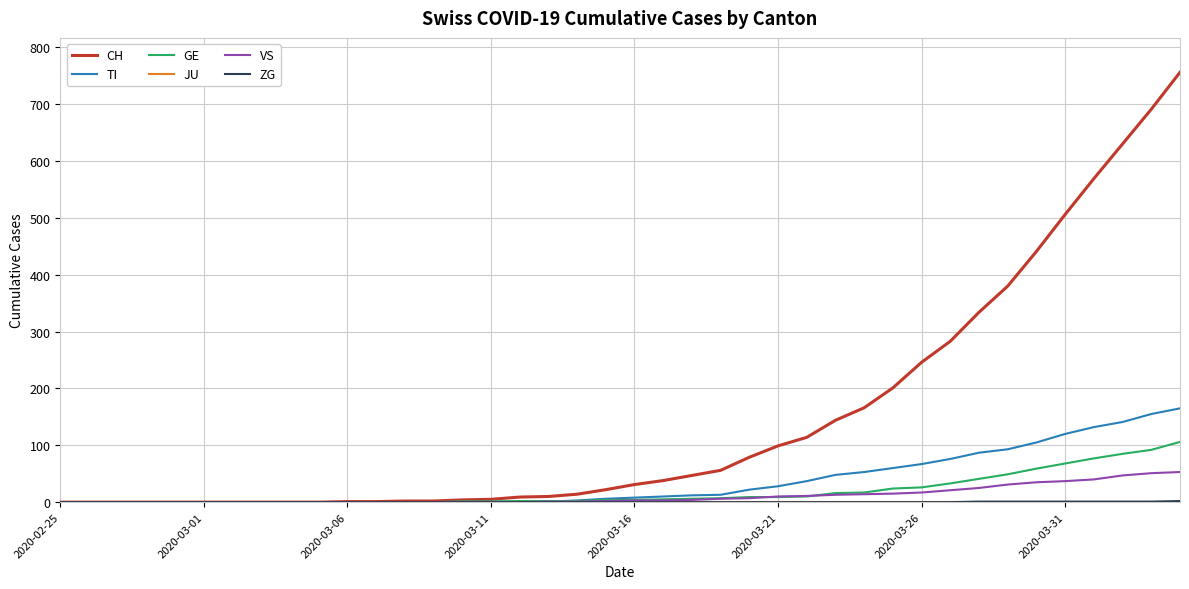

Which series has the largest total across all categories?

CH